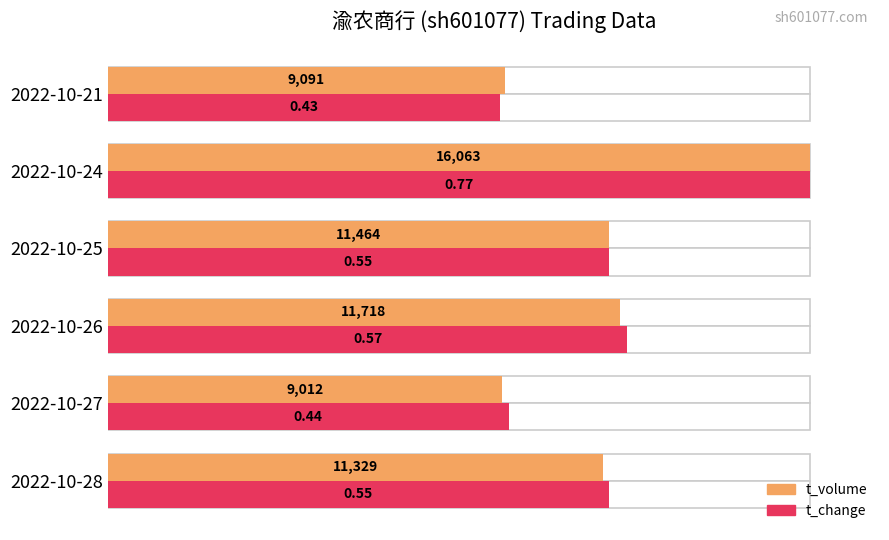

Is it true that t_volume equals 50.1 at 2022-10-24?

False